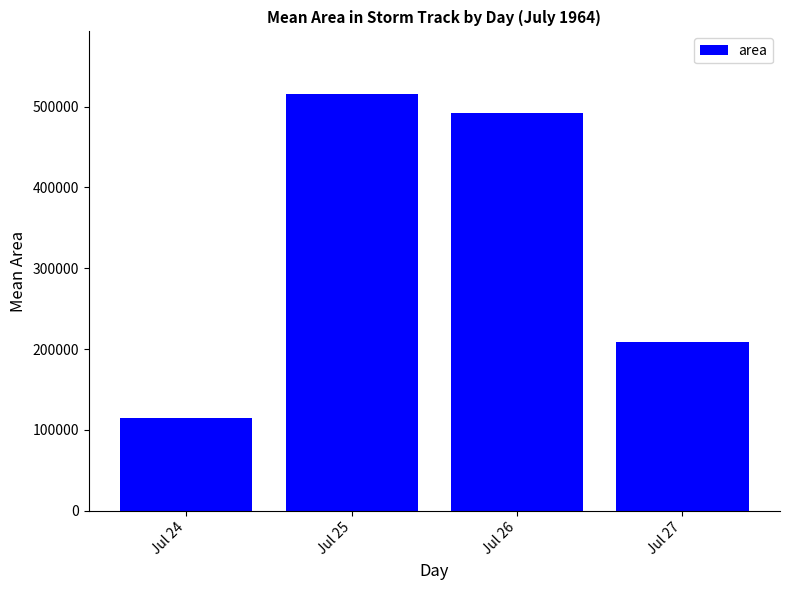

What is the value of the 1st bar from the left?

114687.5